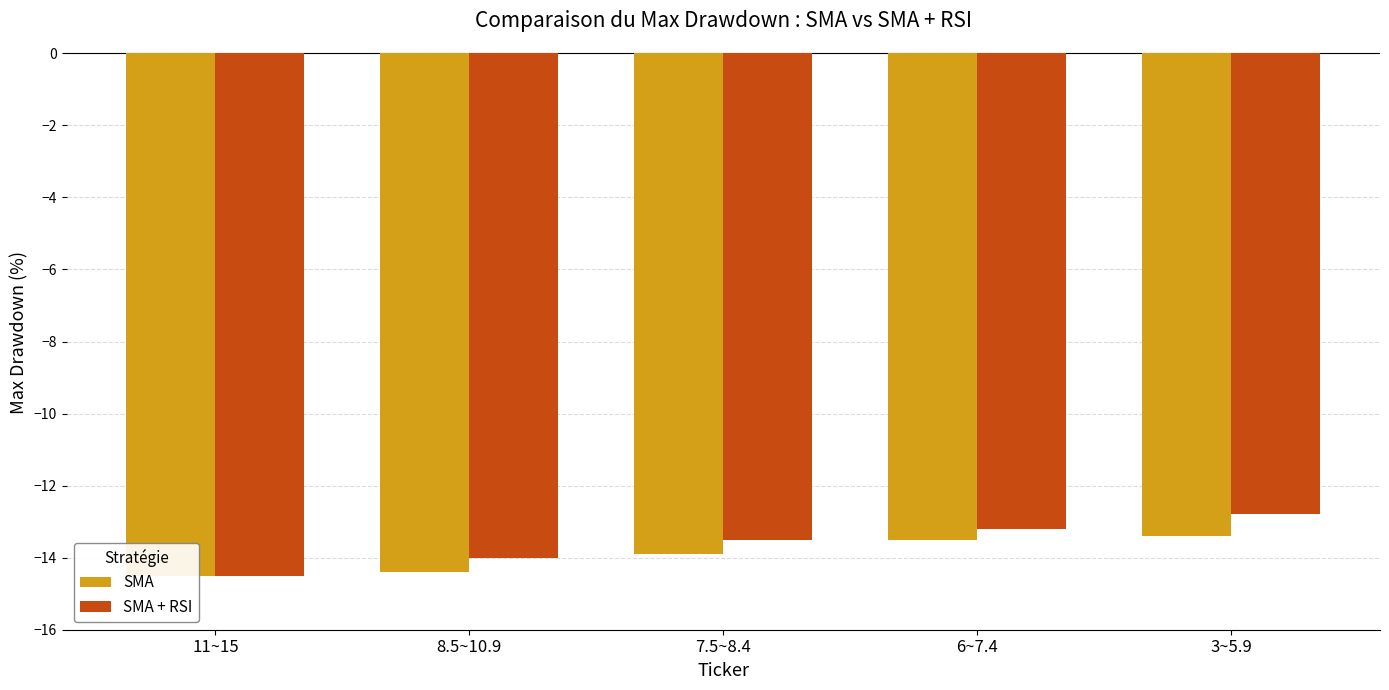

Reading left to right, extract all data points from this chart.

SMA: -14.5	-14.4	-13.9	-13.5	-13.4
SMA + RSI: -14.5	-14.0	-13.5	-13.2	-12.8